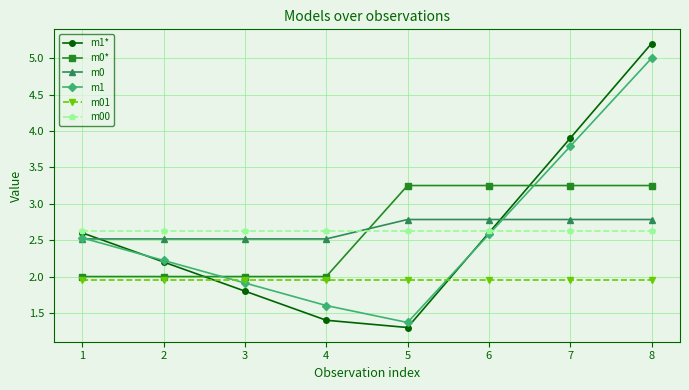

What is the value of the m0 point at the 5th from the left?

2.8